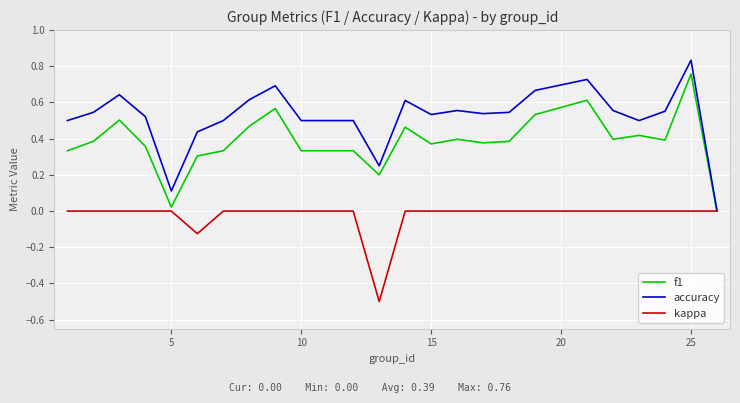

Which series has the widest spread of values?

accuracy